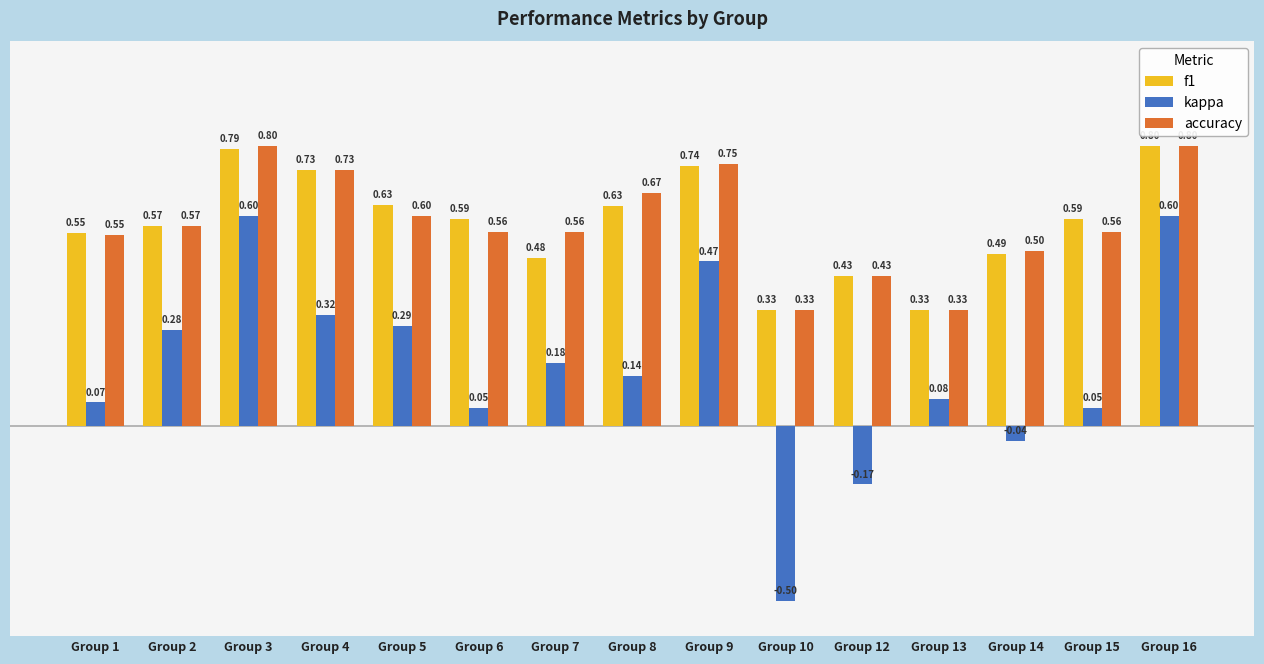

At Group 7, list the series in order from largest to smallest.

accuracy, f1, kappa